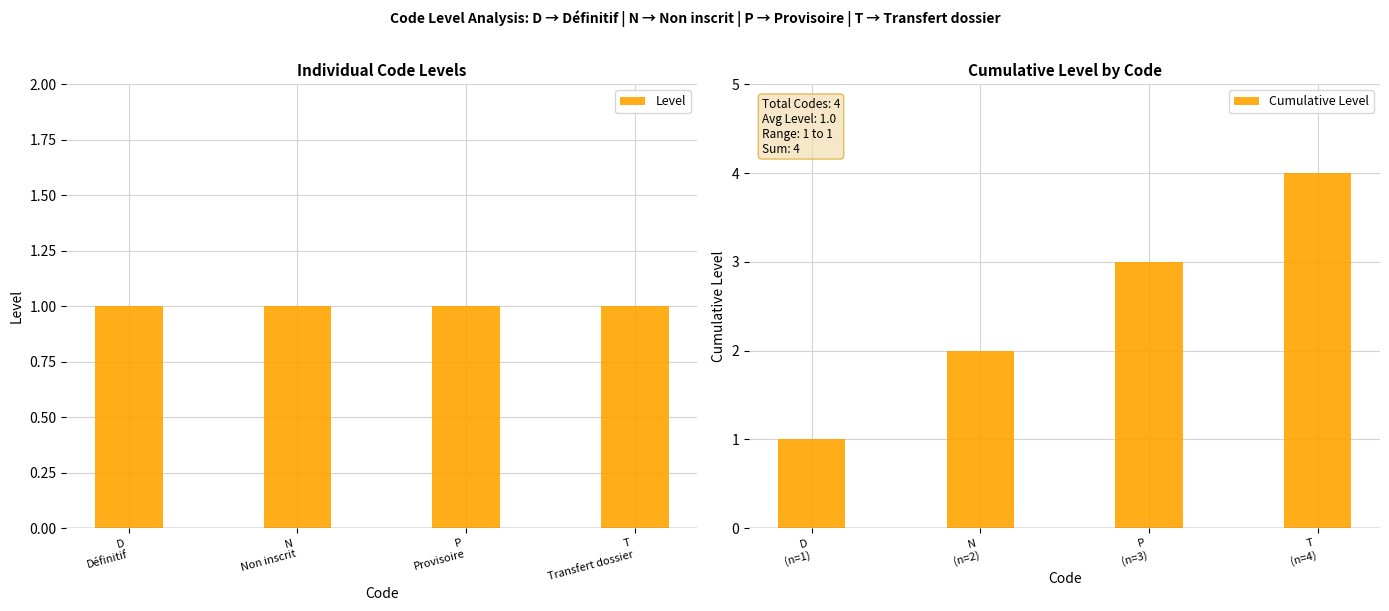

Are the bars horizontal?

No